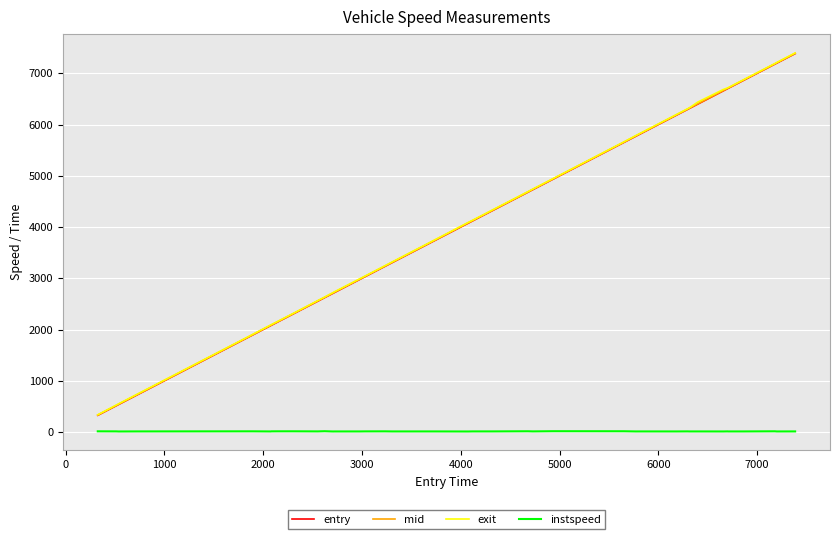

What is the lowest value of the entry series?

326.0